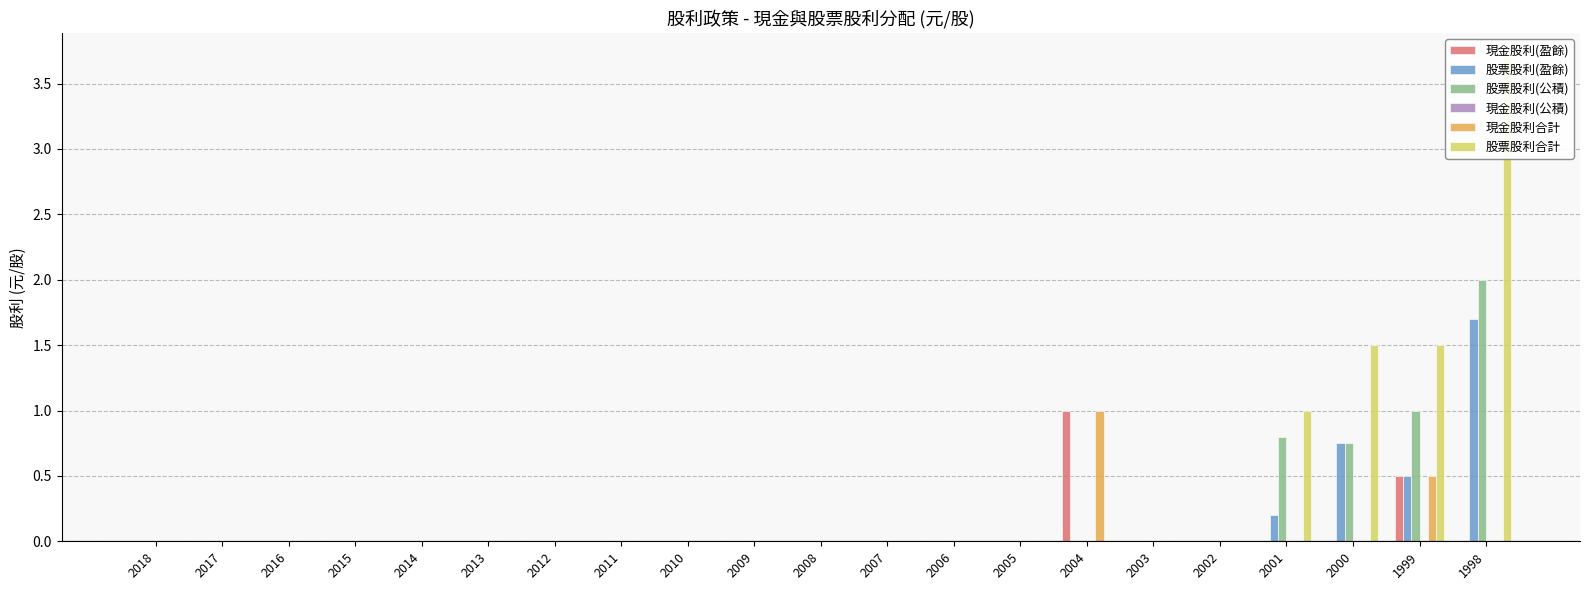

Is the value of 股票股利(公積) at 2013 greater than the value of 股票股利(盈餘) at 2012?

No